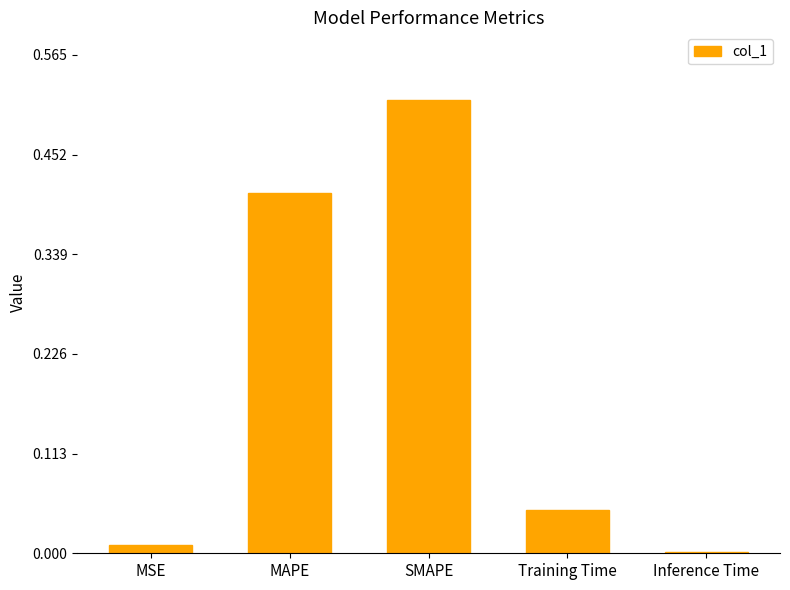

What is the difference between the values at SMAPE and MAPE?

0.1